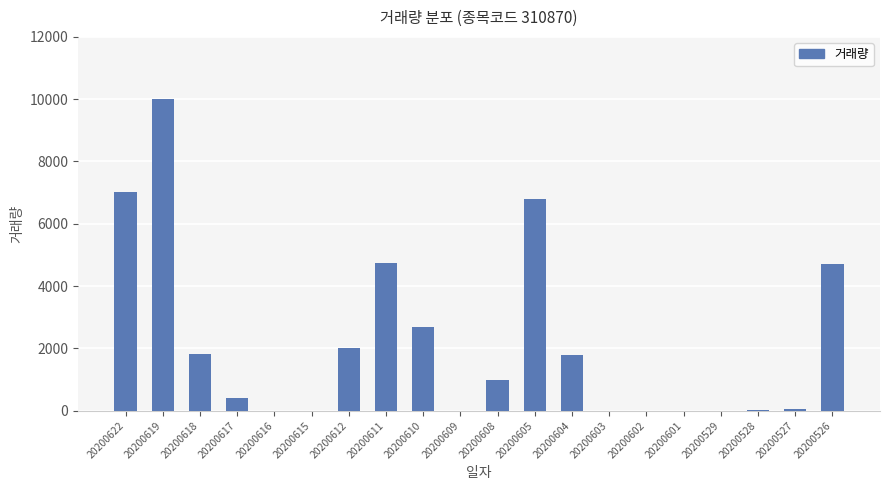

What is the change in value from 20200604 to 20200529?

-1795